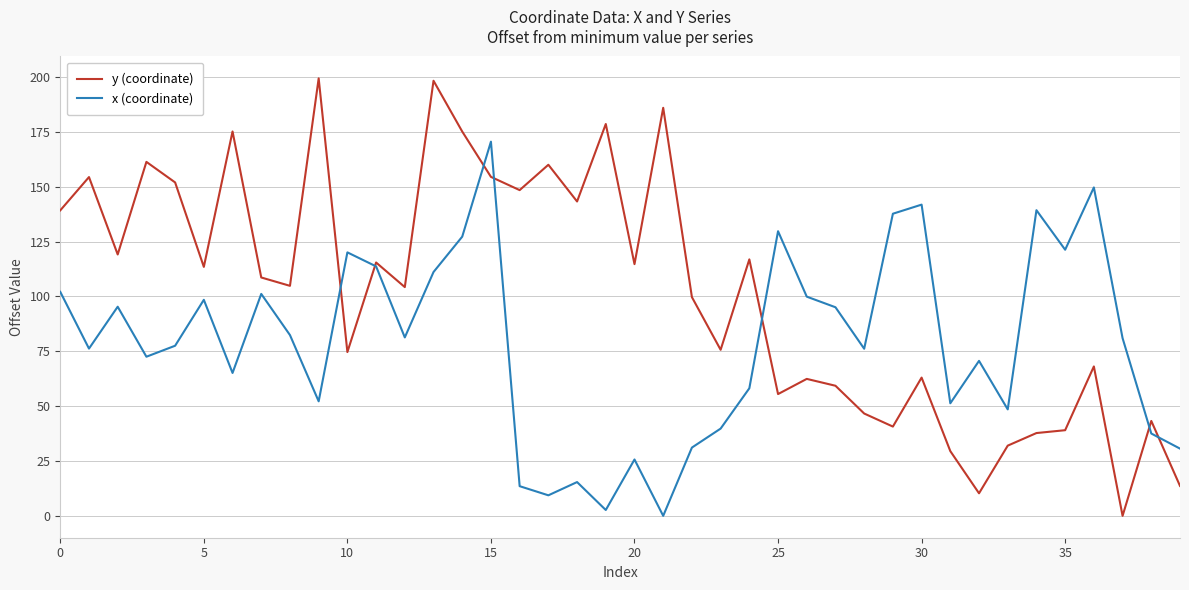

What is the highest value of the y (coordinate) series?

199.4